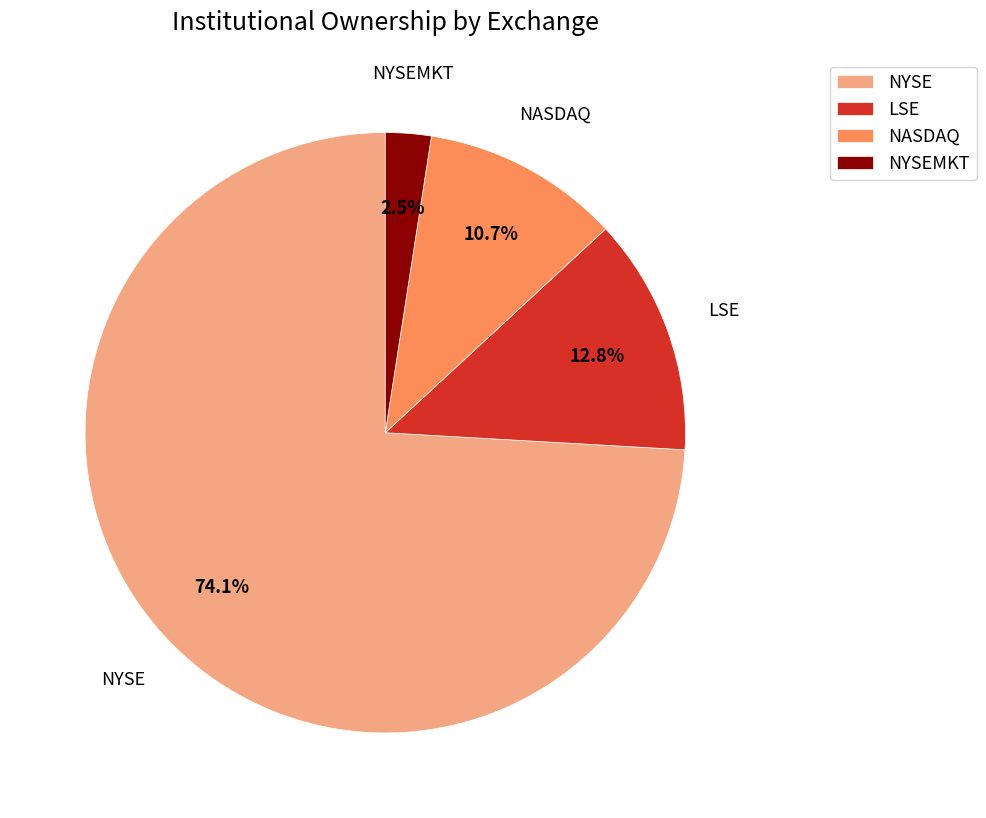

What portion of the pie excludes NASDAQ?

89.3%